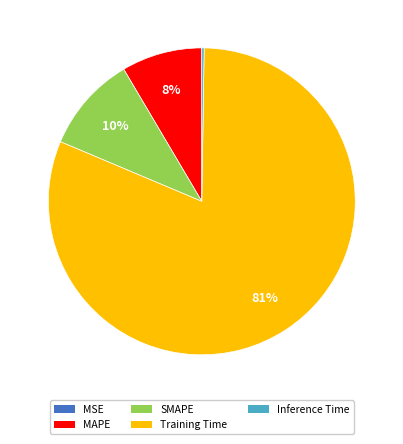

Is there a majority slice in this chart?

Yes